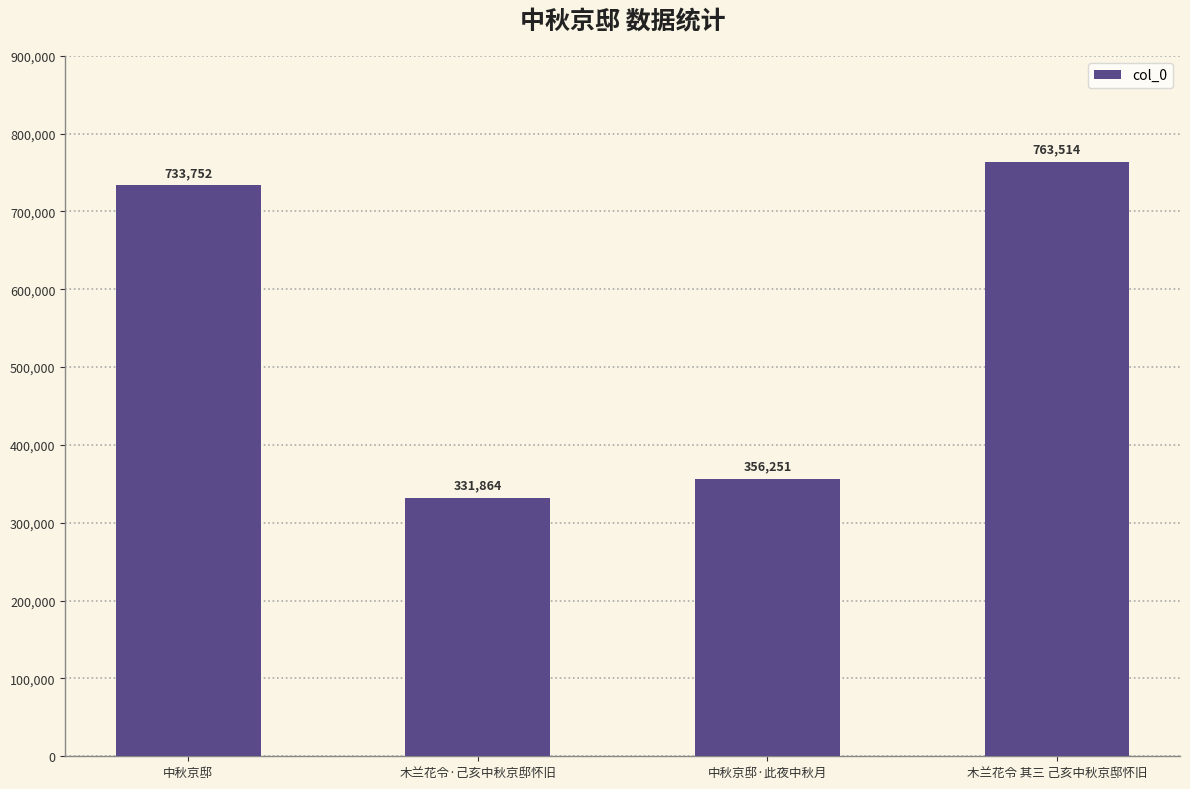

What is the minimum value shown in the chart?

331864